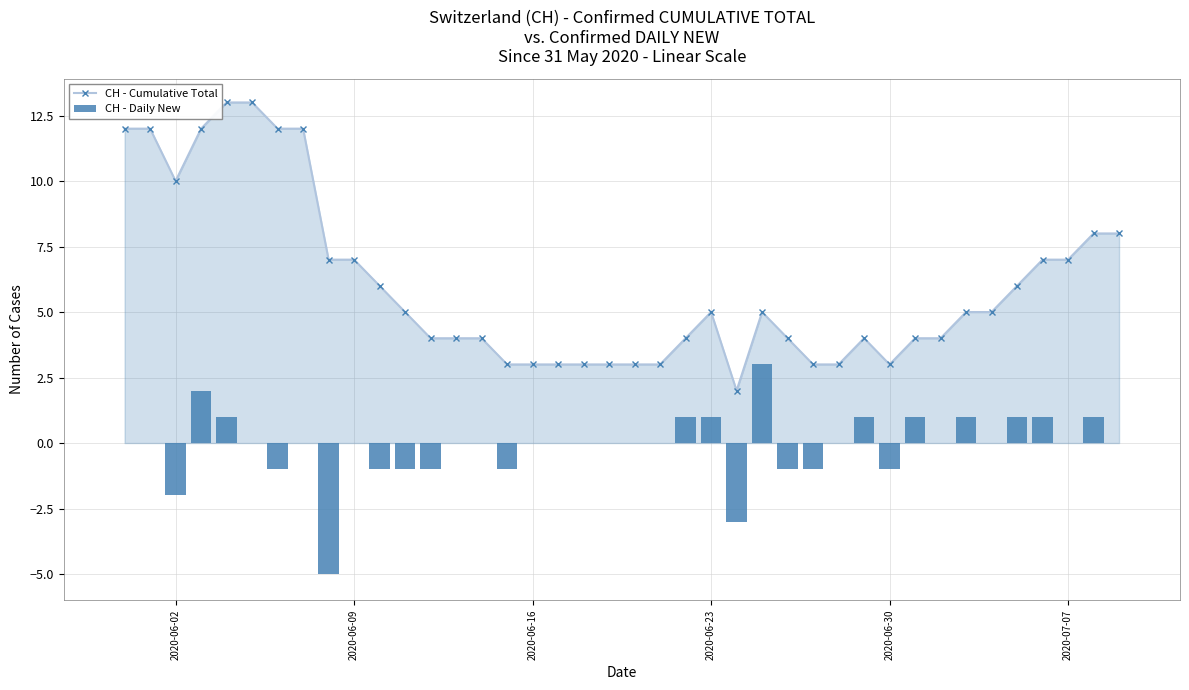

At which category does CH - Cumulative Total reach its first local valley?

2020-06-02